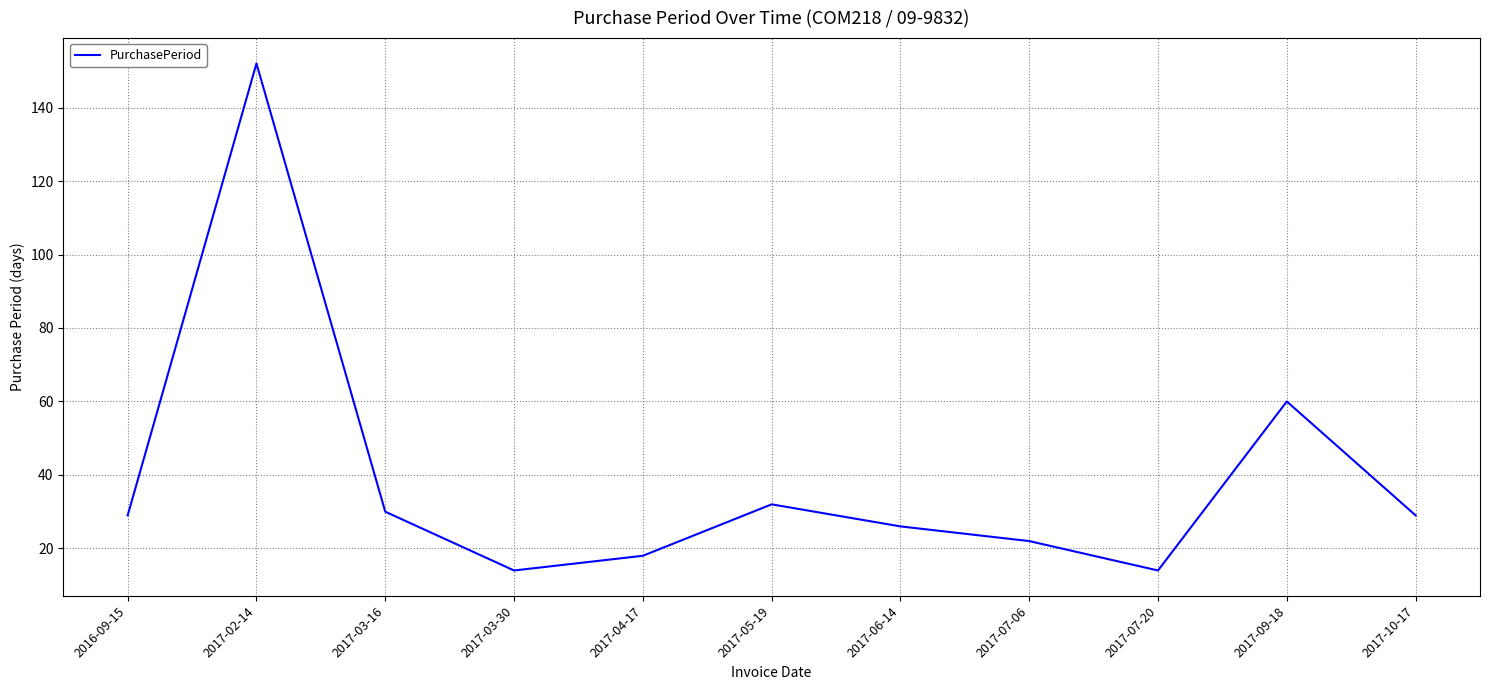

What is the smallest value displayed?

14